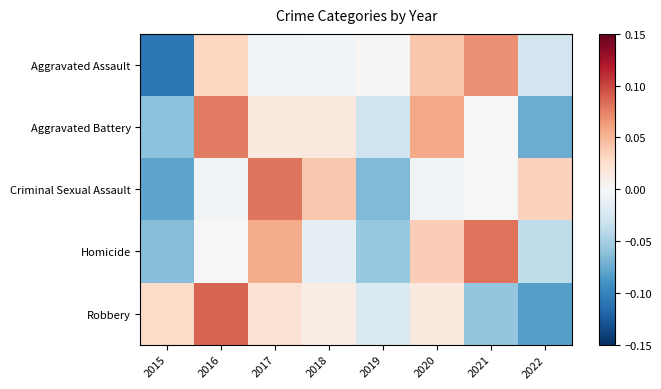

Reading right to left, list all the values displayed in this chart.

Aggravated Assault: 2022=-0.0	2021=0.1	2020=0.0	2019=0.0	2018=-0.0	2017=-0.0	2016=0.0	2015=-0.1
Aggravated Battery: 2022=-0.1	2021=0.0	2020=0.1	2019=-0.0	2018=0.0	2017=0.0	2016=0.1	2015=-0.1
Criminal Sexual Assault: 2022=0.0	2021=0.0	2020=-0.0	2019=-0.1	2018=0.0	2017=0.1	2016=-0.0	2015=-0.1
Homicide: 2022=-0.0	2021=0.1	2020=0.0	2019=-0.1	2018=-0.0	2017=0.1	2016=-0.0	2015=-0.1
Robbery: 2022=-0.1	2021=-0.1	2020=0.0	2019=-0.0	2018=0.0	2017=0.0	2016=0.1	2015=0.0